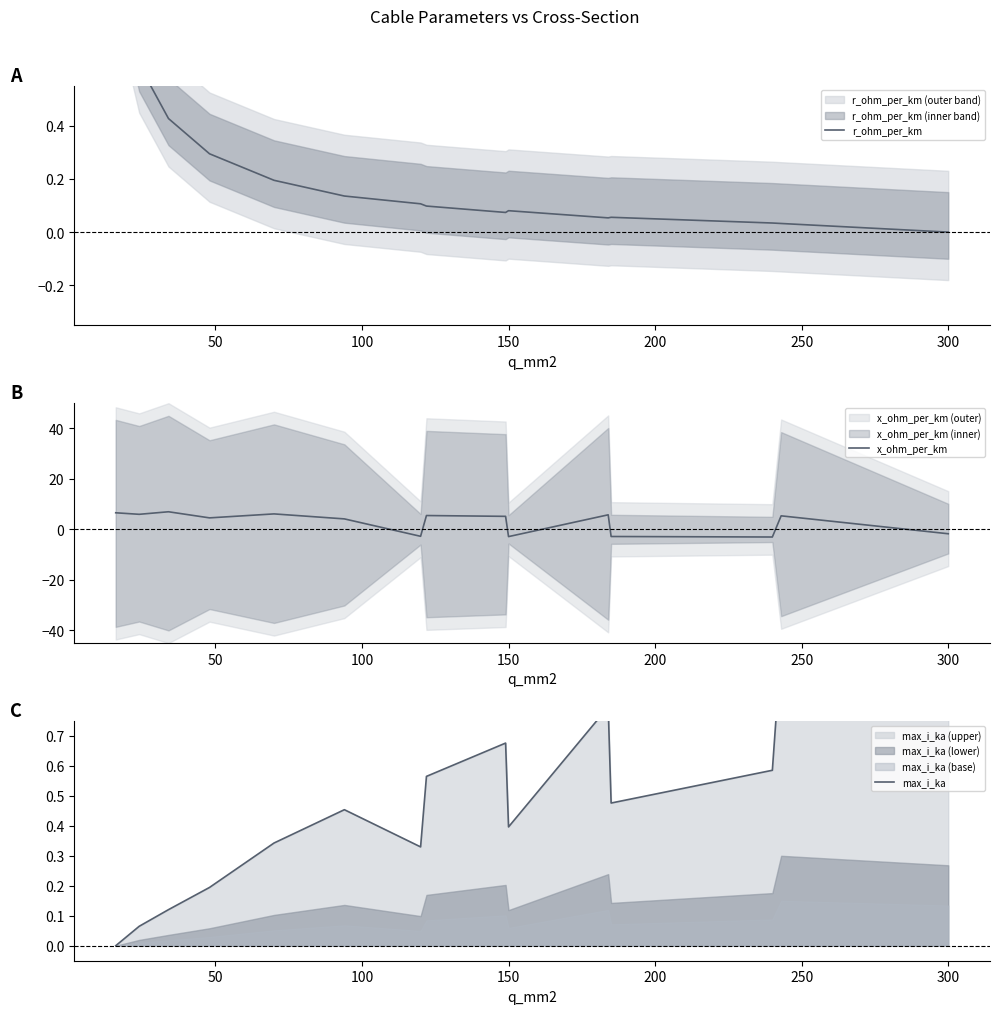

Rank the series by their maximum value, from lowest to highest.

r_ohm_per_km, max_i_ka, x_ohm_per_km